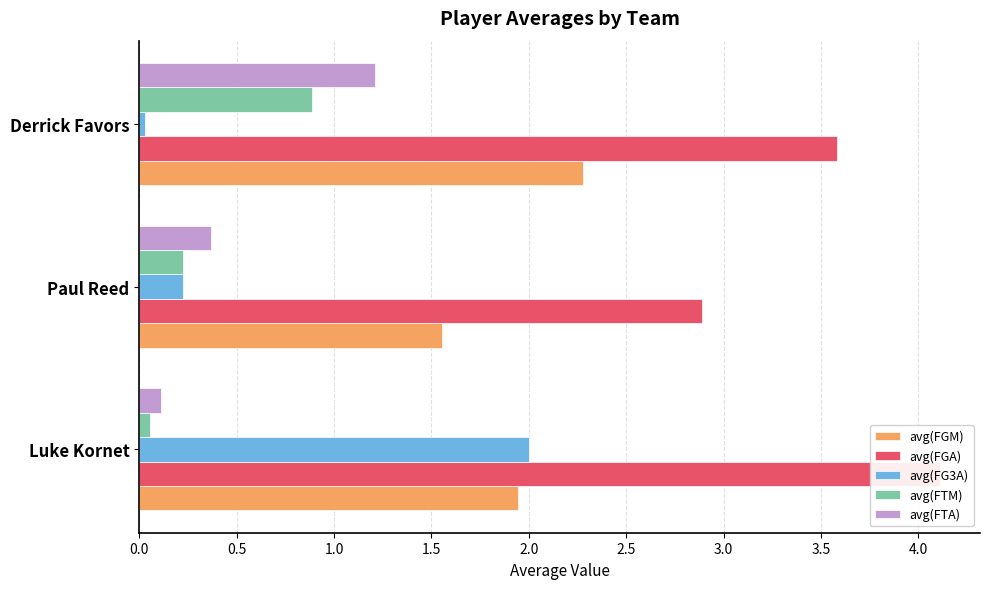

The avg(FG3A) series shows 0.2 at Paul Reed. True or false?

True